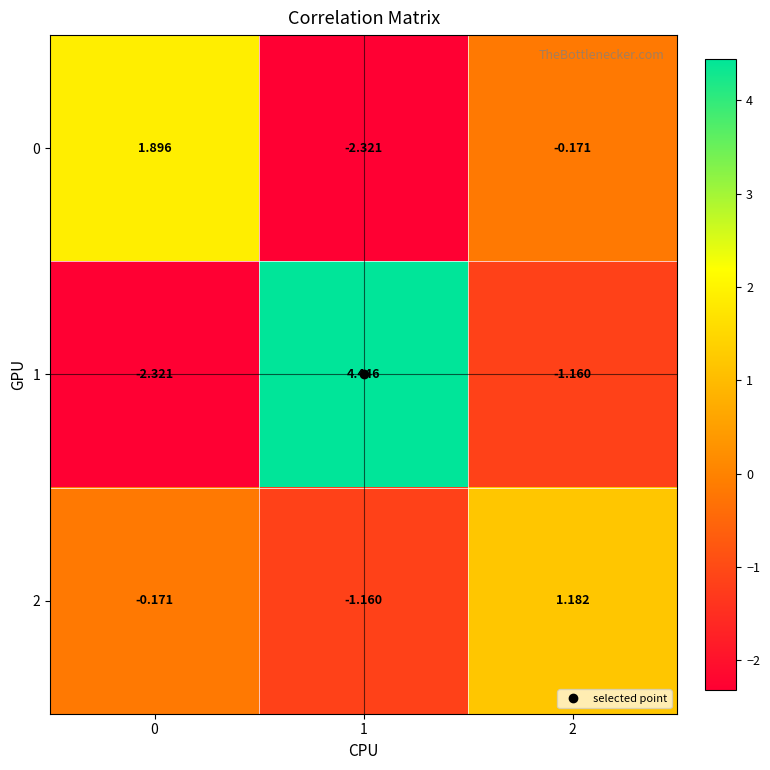

Between 1 and 2, which series saw the biggest shift?

1